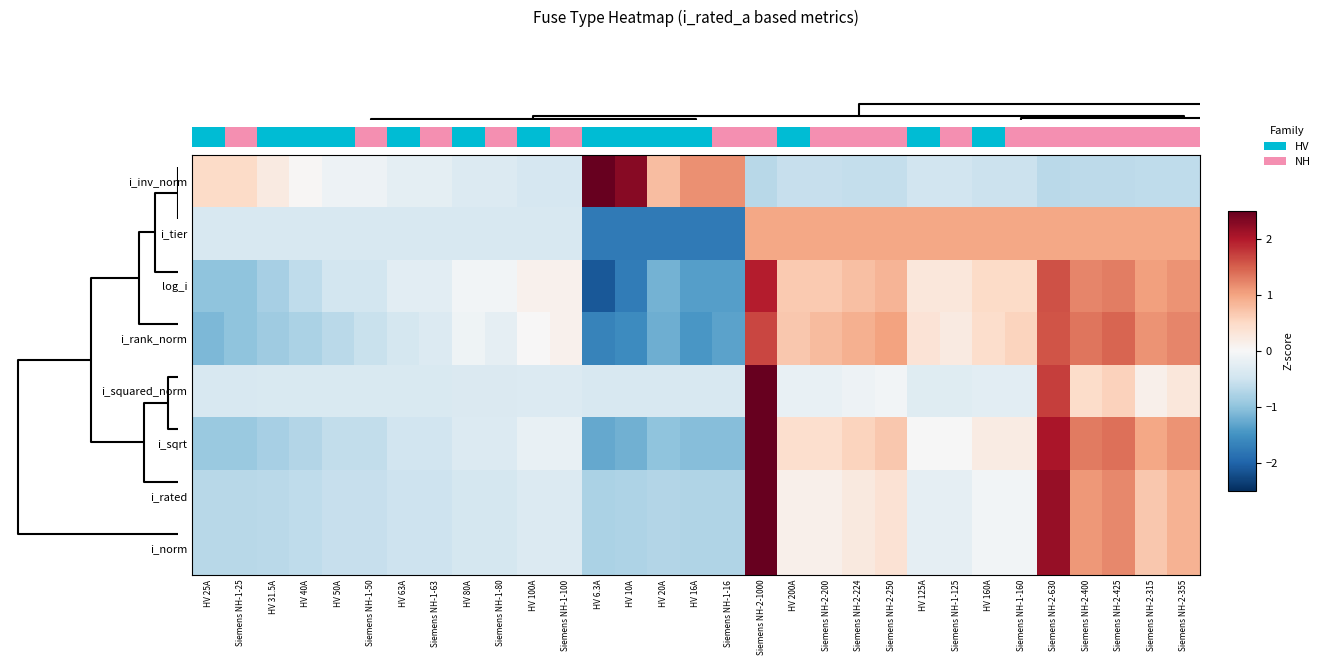

What is the highest value of the i_tier series?

1.0